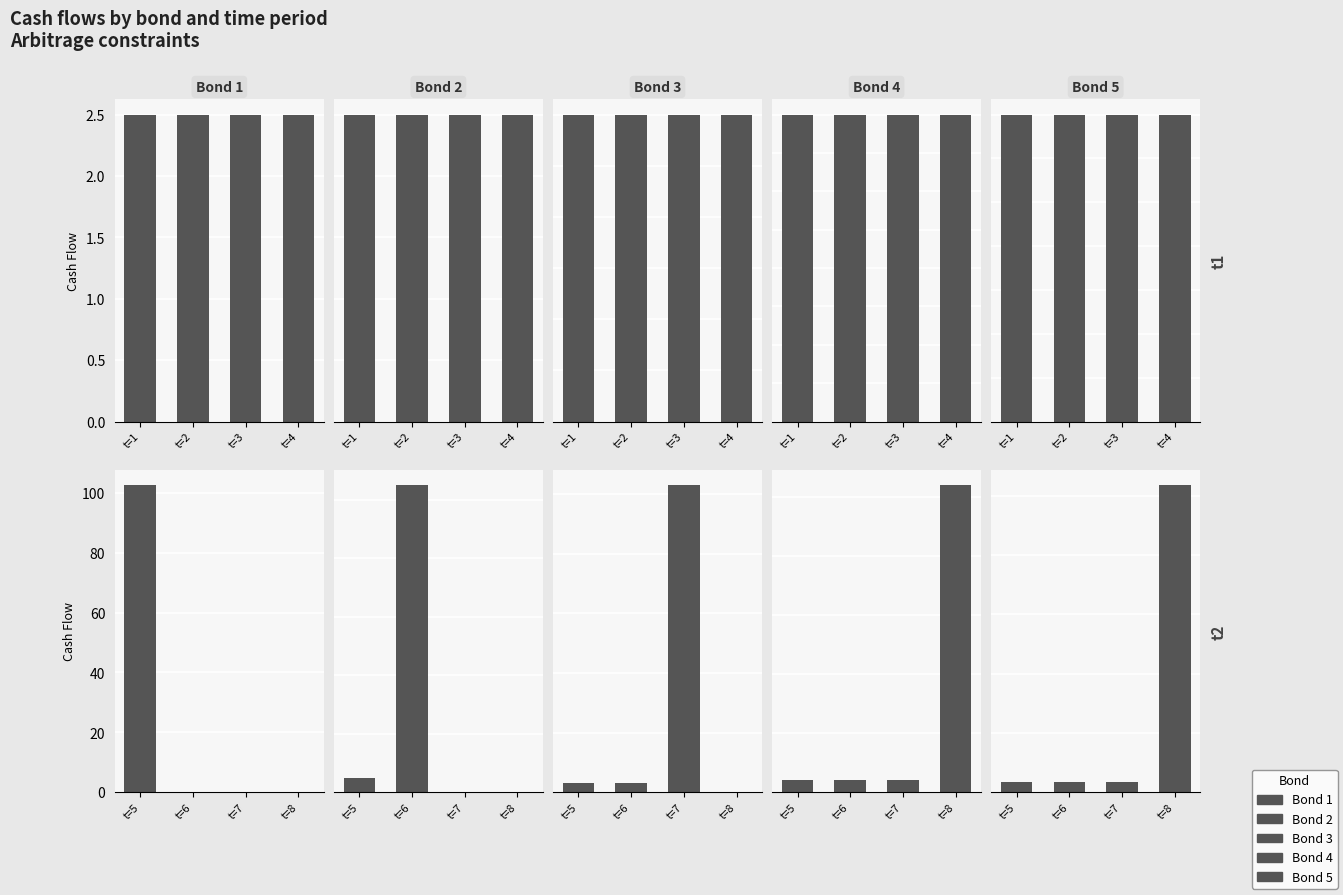

Count the number of categories in the chart.

4